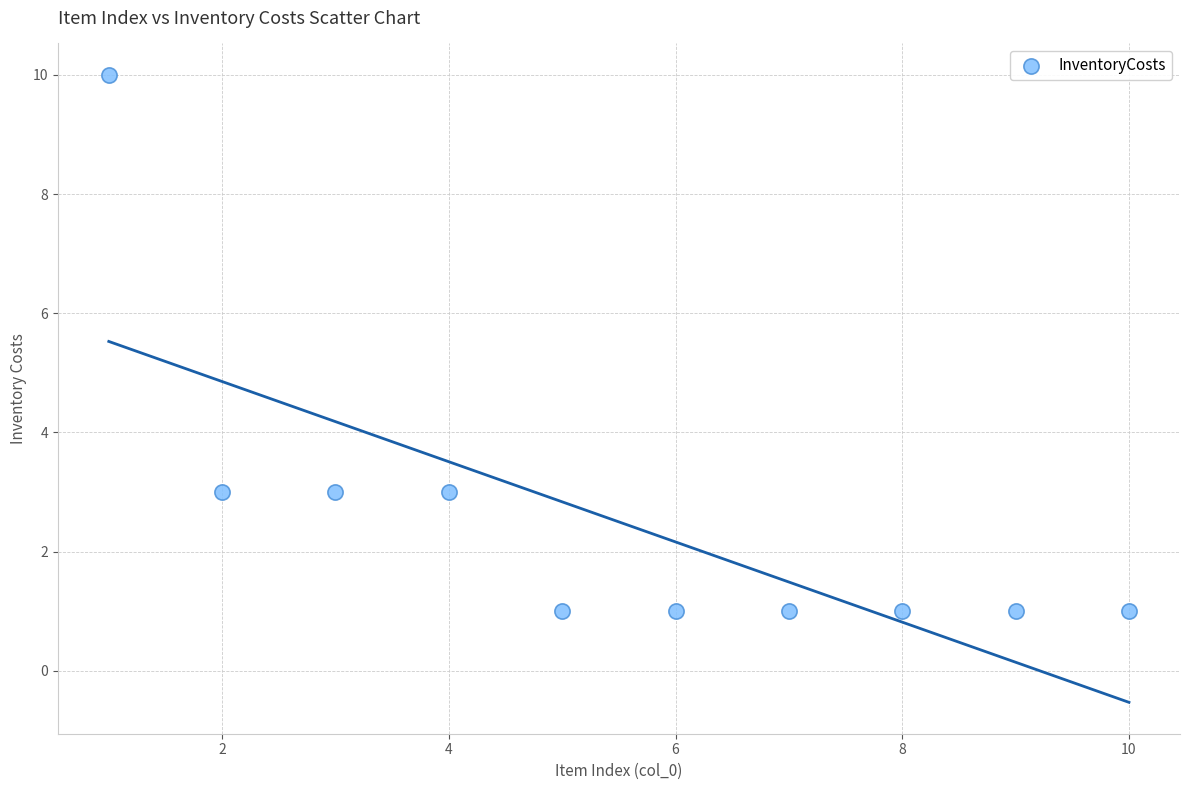

What is the average X value?

6